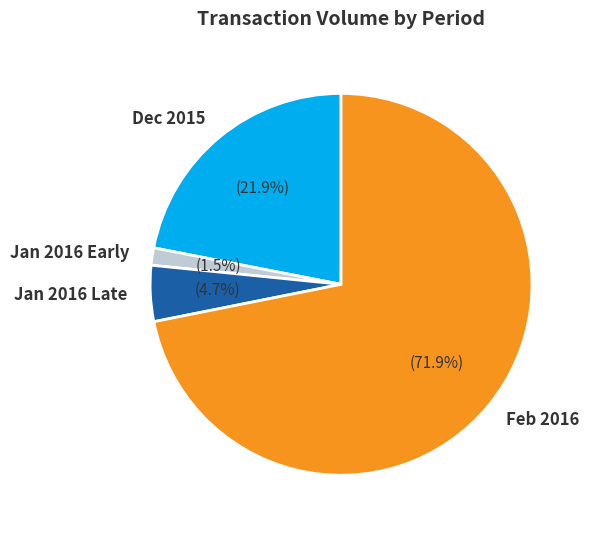

Combined, do Jan 2016 Early and Dec 2015 account for over 50%?

No